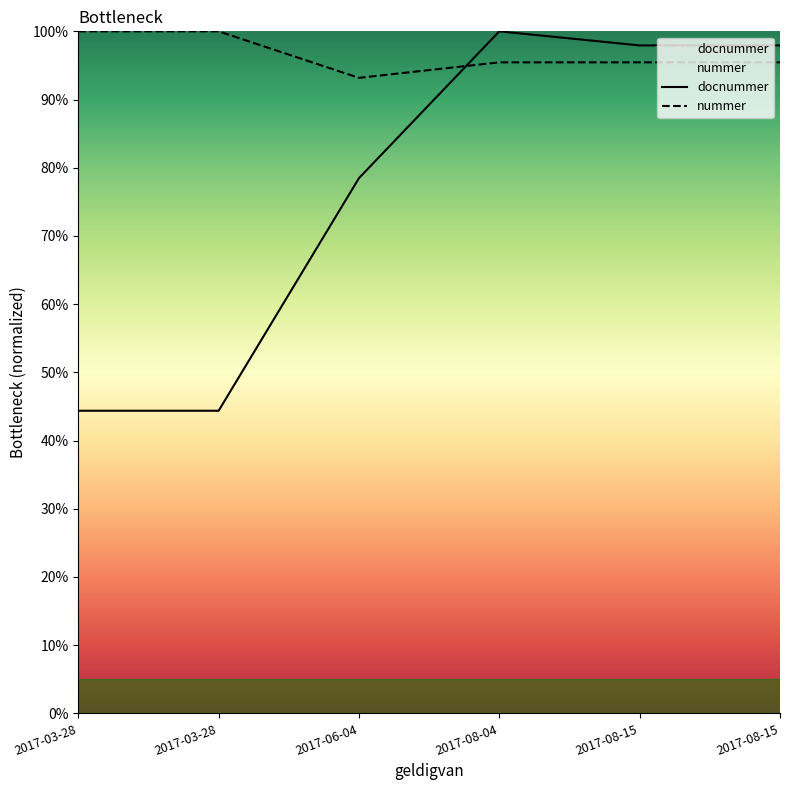

How many lines are shown in the chart?

2